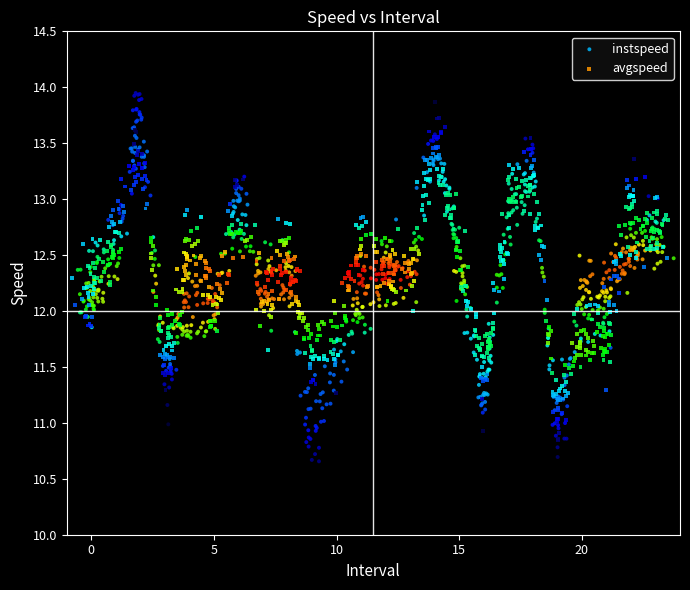

What are all the series names shown in the legend?

instspeed, avgspeed